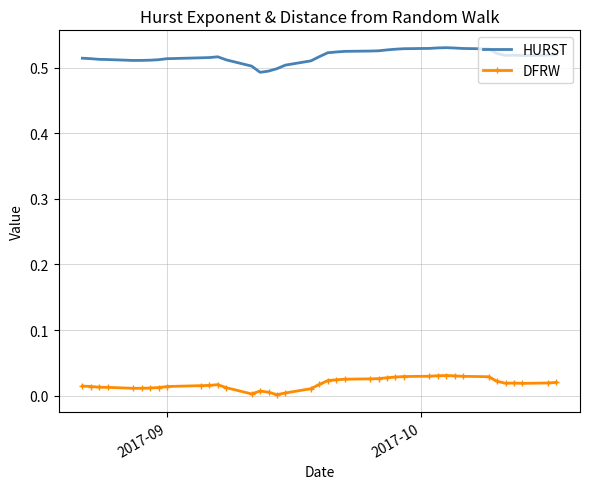

Which series has the largest range (max minus min)?

HURST